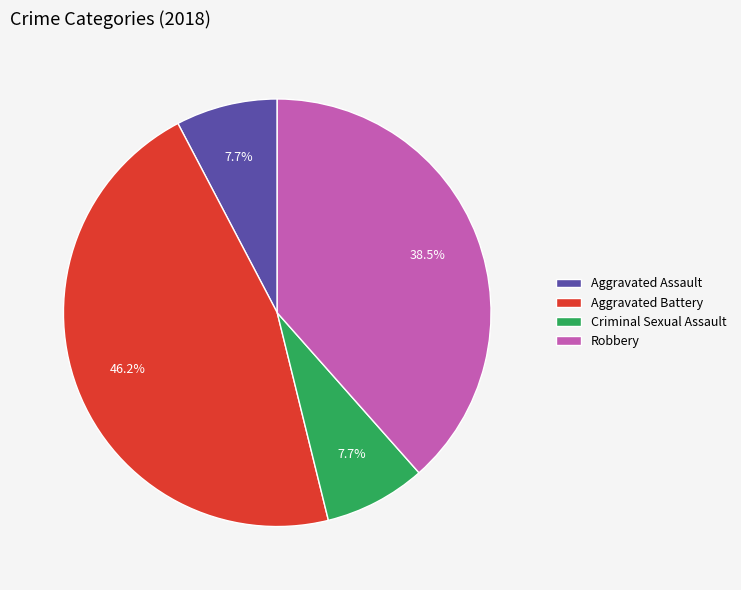

Combined, do Criminal Sexual Assault and Aggravated Battery account for over 50%?

Yes